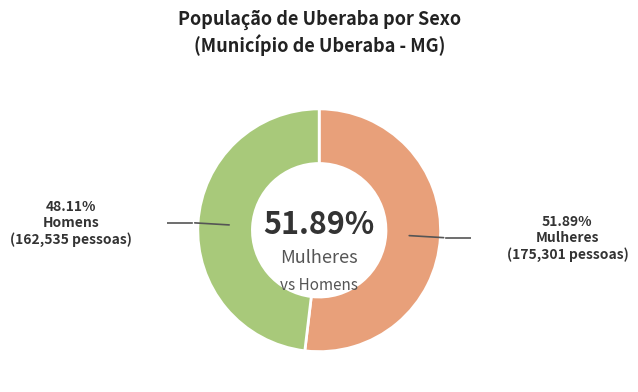

What percentage is the Mulheres slice, to the nearest percent?

52%